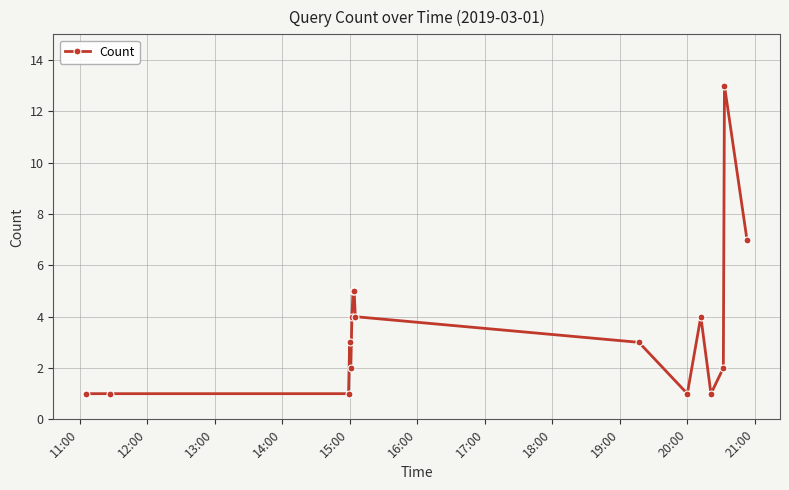

What is the difference between the maximum and second lowest values?

12